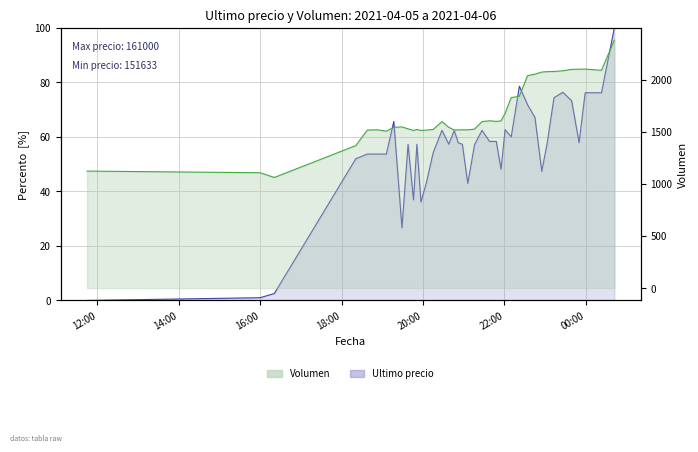

Rank the series by their average value, from lowest to highest.

Ultimo precio, Volumen